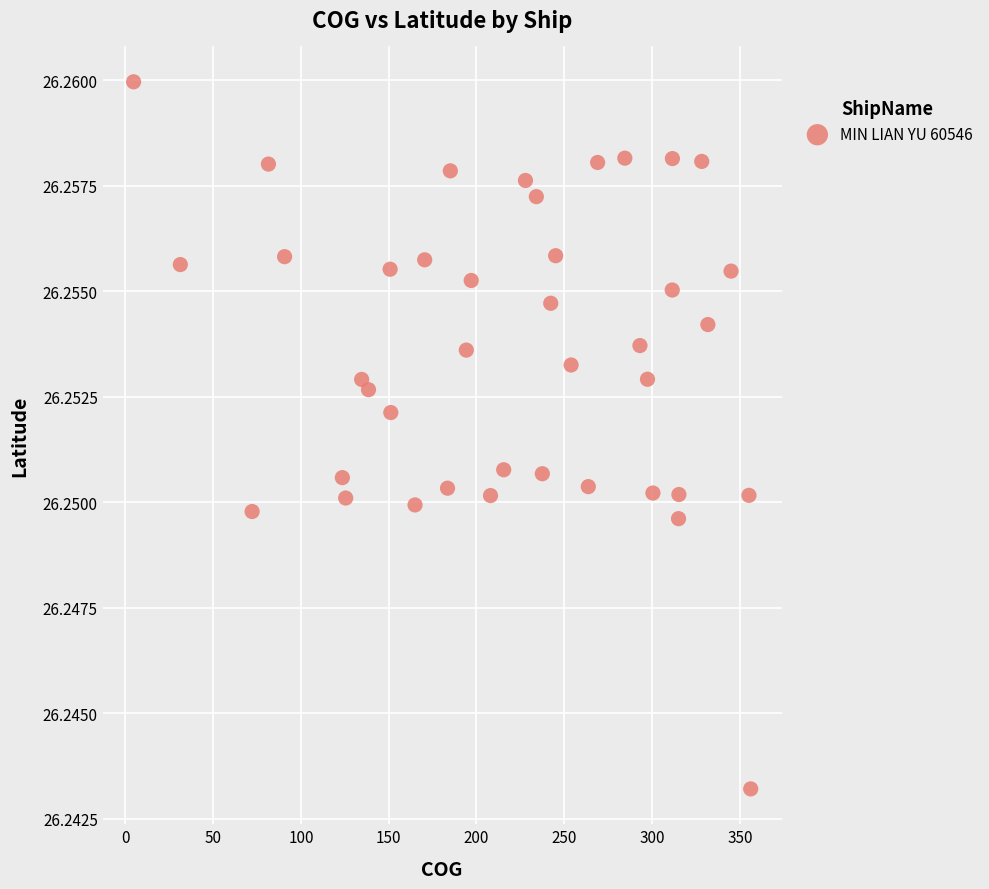

What is the range of X values (max minus min)?

351.5